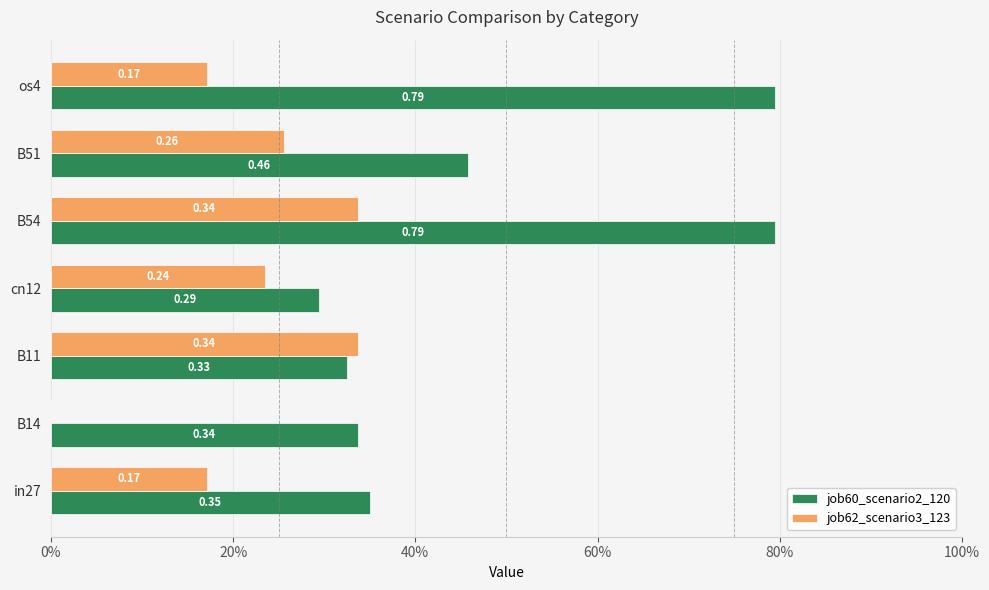

What are all the series names shown in the legend?

job60_scenario2_120, job62_scenario3_123